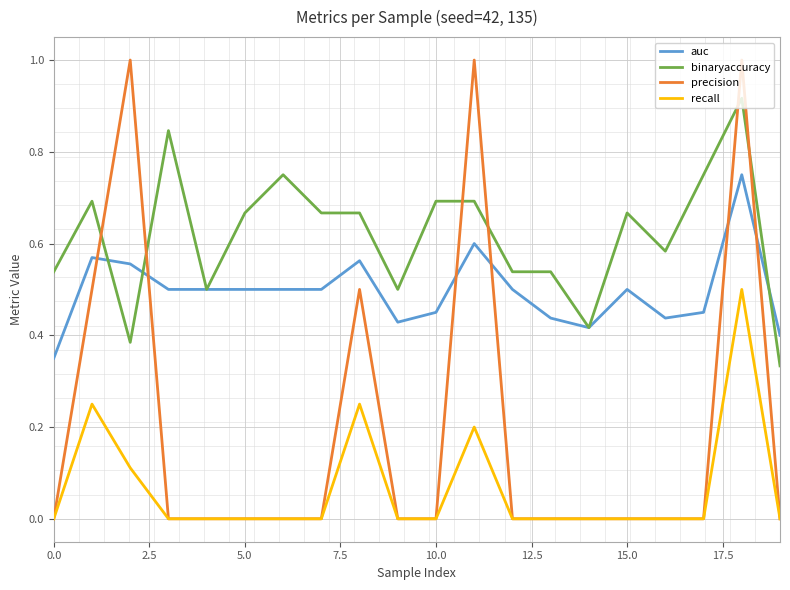

True or false: recall and binaryaccuracy cross at least once.

False